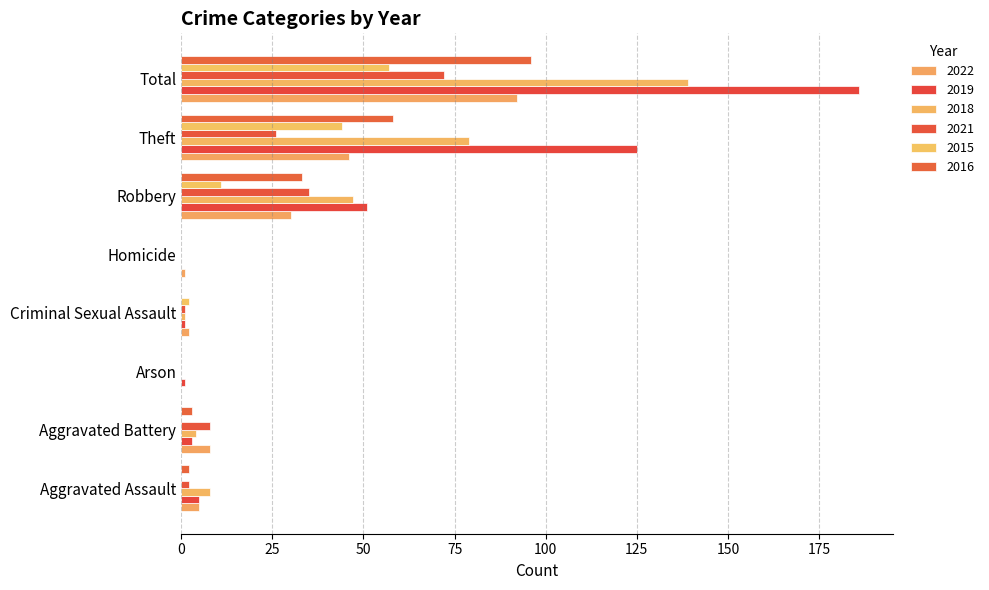

What is the sum of all 2021 values?

144